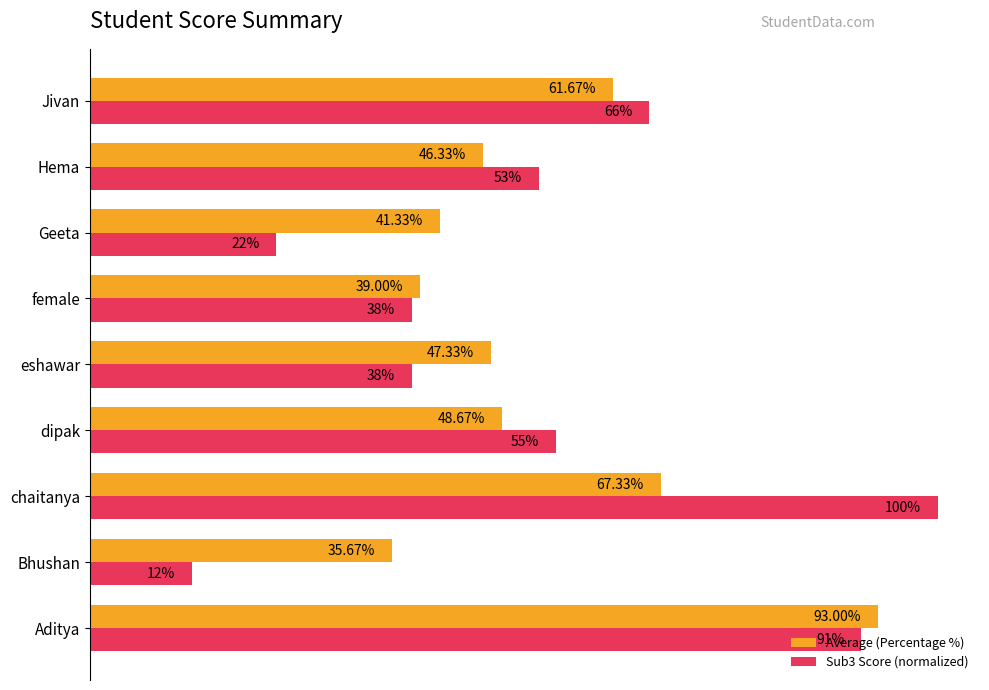

Rank the series by their average value, from lowest to highest.

Sub3 Score (normalized), Average (Percentage %)